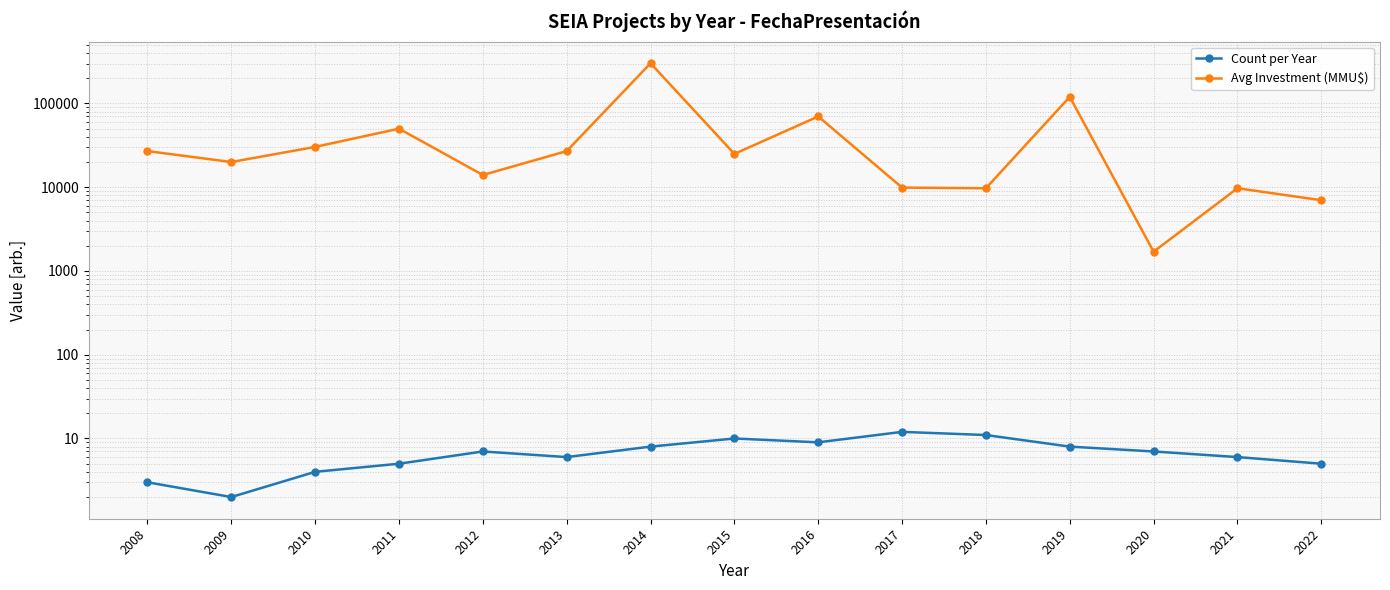

Is it true that Avg Investment (MMU$) equals 3608 at 2022?

False